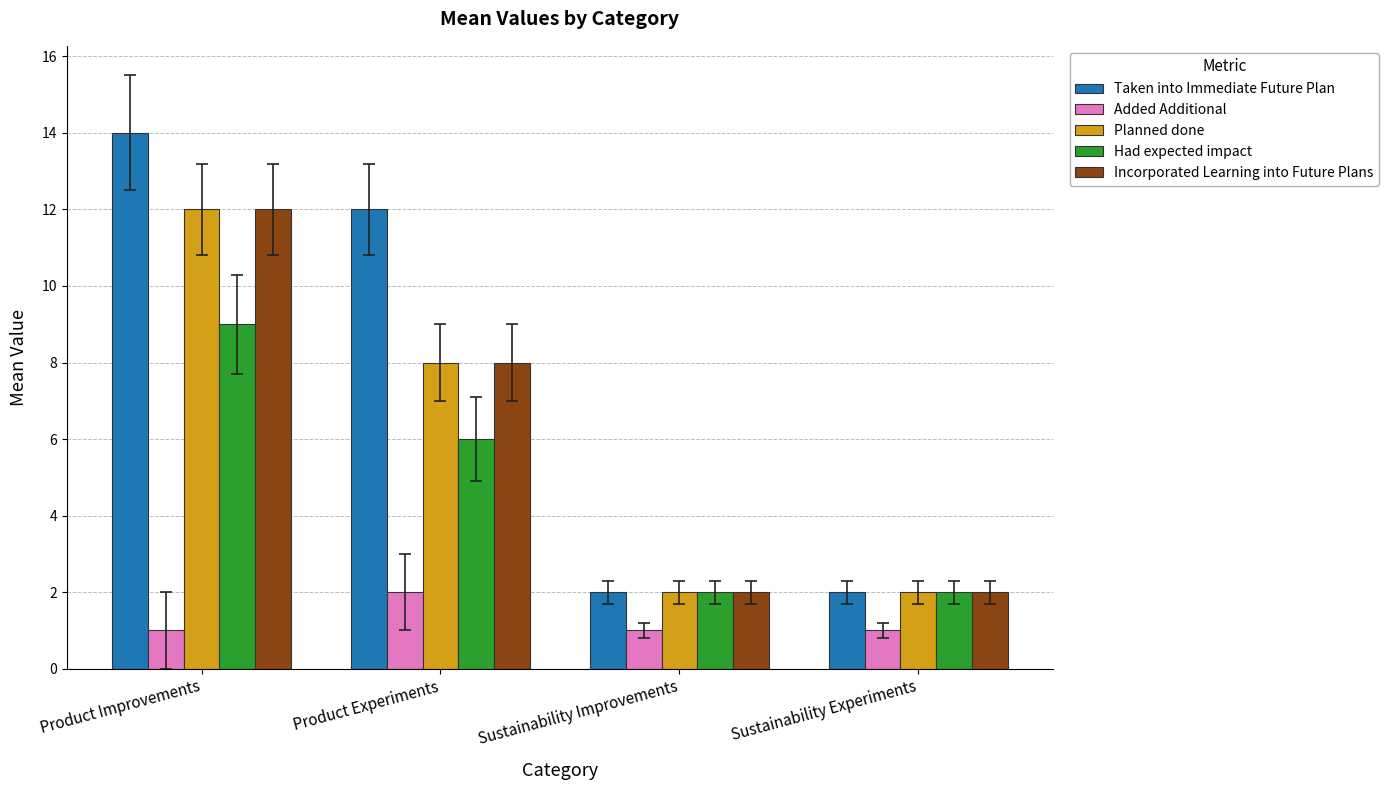

At how many categories does at least one series exceed 8?

2